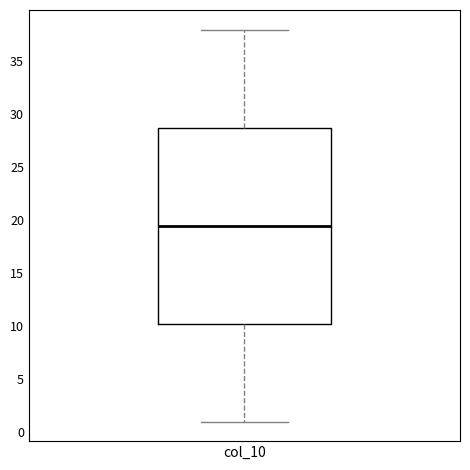

Read this box plot against the y-axis: the position of the median line, the range covered by the box, and the ends of both whiskers. The values are not printed on the chart, so give them approximately, as read against the axis.

median 19.5, box 10.5 to 29.0, whiskers 1.0 to 38.0